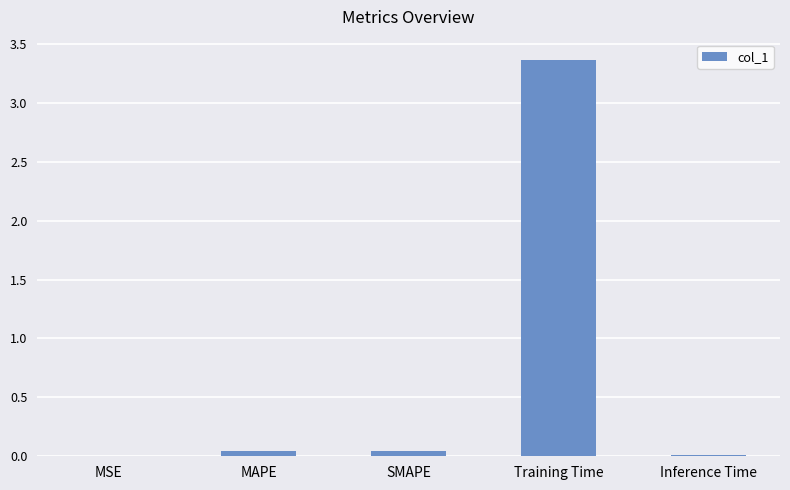

The chart shows a value of 0.0 at Inference Time. True or false?

True